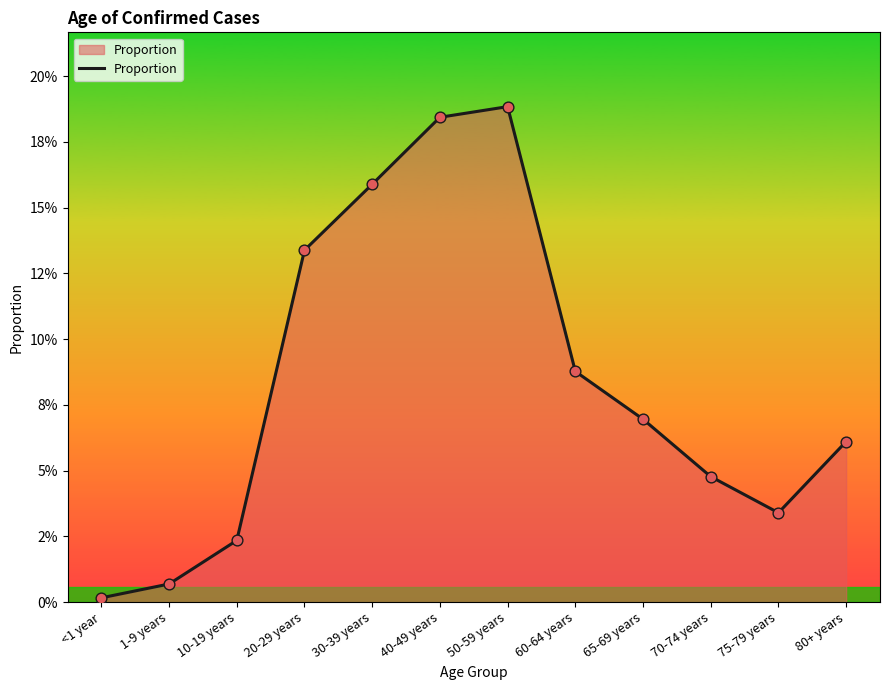

Between 60-64 years and 80+ years, which is larger?

60-64 years